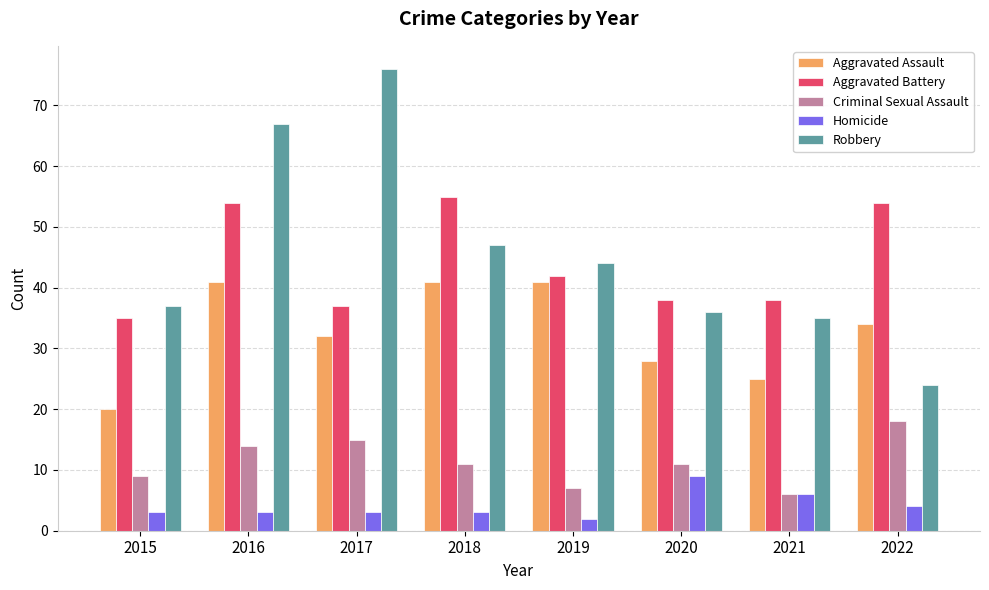

What are all the series names shown in the legend?

Aggravated Assault, Aggravated Battery, Criminal Sexual Assault, Homicide, Robbery